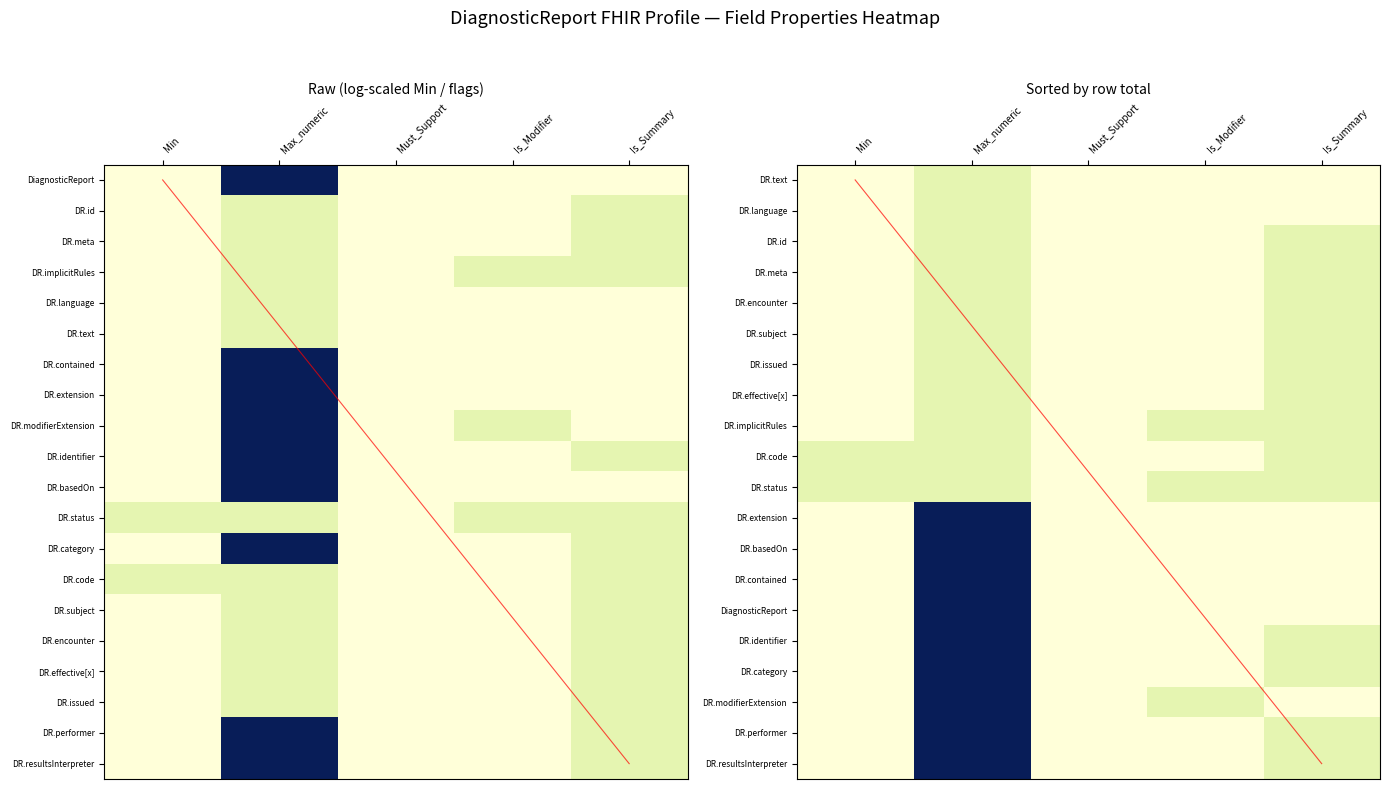

What is the sum of the DR.category values at Must_Support and Is_Summary?

0.7